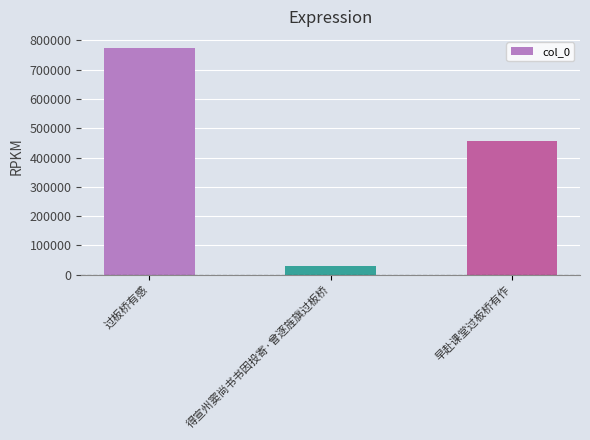

Where does the data first go above 456624?

过板桥有感